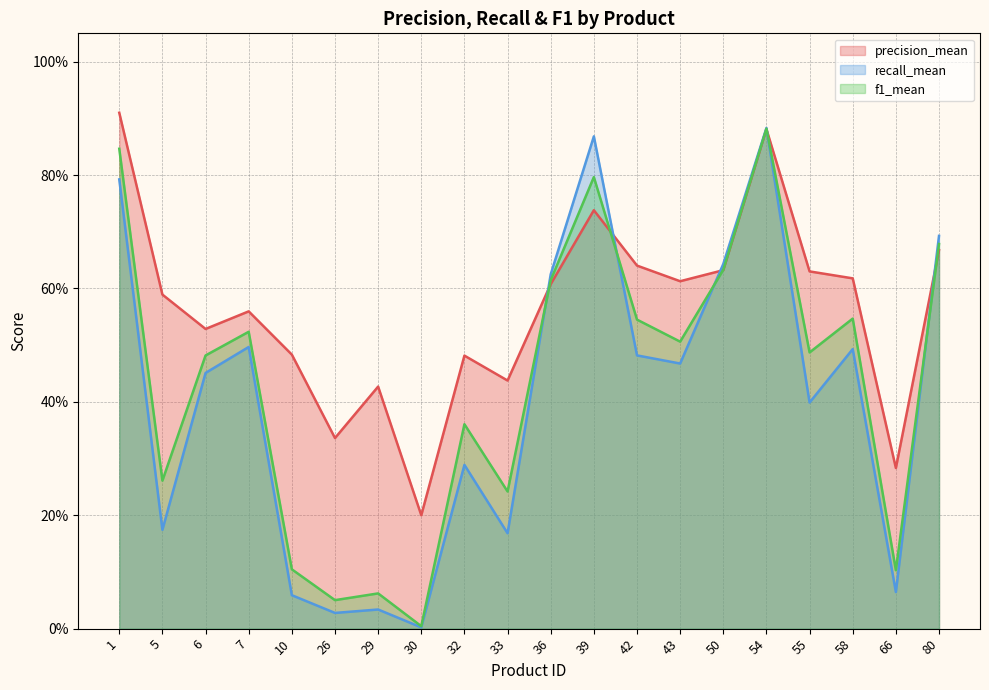

Reading left to right, what are all the values shown in this chart?

precision_mean: 1=0.9	5=0.6	6=0.5	7=0.6	10=0.5	26=0.3	29=0.4	30=0.2	32=0.5	33=0.4	36=0.6	39=0.7	42=0.6	43=0.6	50=0.6	54=0.9	55=0.6	58=0.6	66=0.3	80=0.7
recall_mean: 1=0.8	5=0.2	6=0.5	7=0.5	10=0.1	26=0.0	29=0.0	30=0.0	32=0.3	33=0.2	36=0.6	39=0.9	42=0.5	43=0.5	50=0.6	54=0.9	55=0.4	58=0.5	66=0.1	80=0.7
f1_mean: 1=0.8	5=0.3	6=0.5	7=0.5	10=0.1	26=0.1	29=0.1	30=0.0	32=0.4	33=0.2	36=0.6	39=0.8	42=0.5	43=0.5	50=0.6	54=0.9	55=0.5	58=0.5	66=0.1	80=0.7